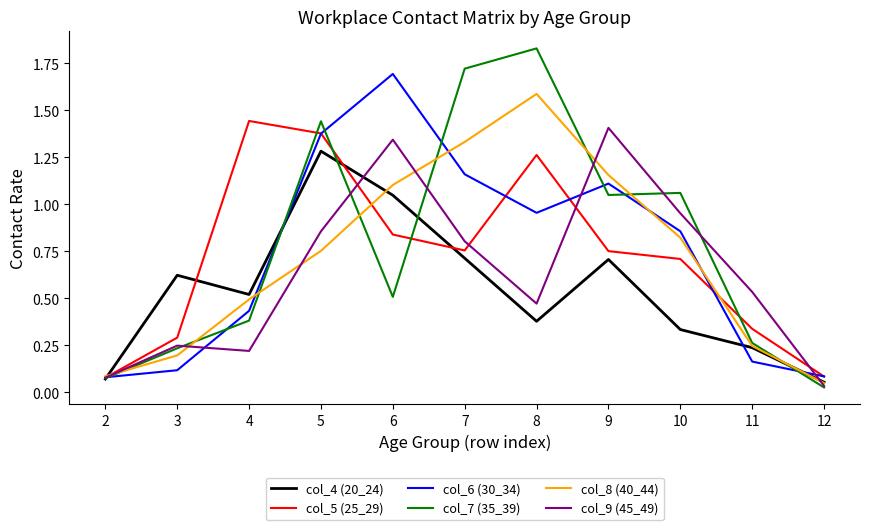

At which category is the sum across all series the highest?

5